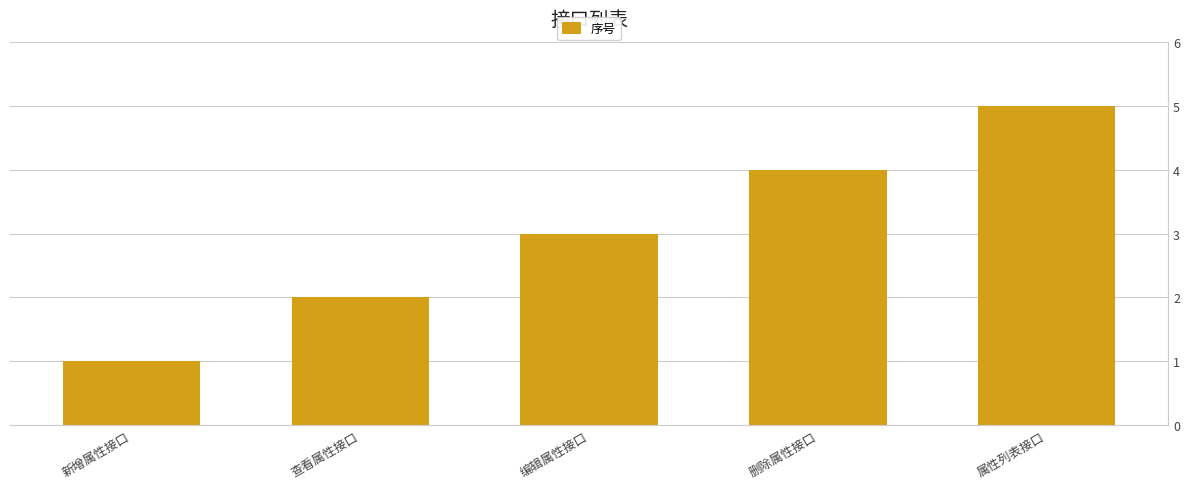

What is the difference between the values at 新增属性接口 and 属性列表接口?

4